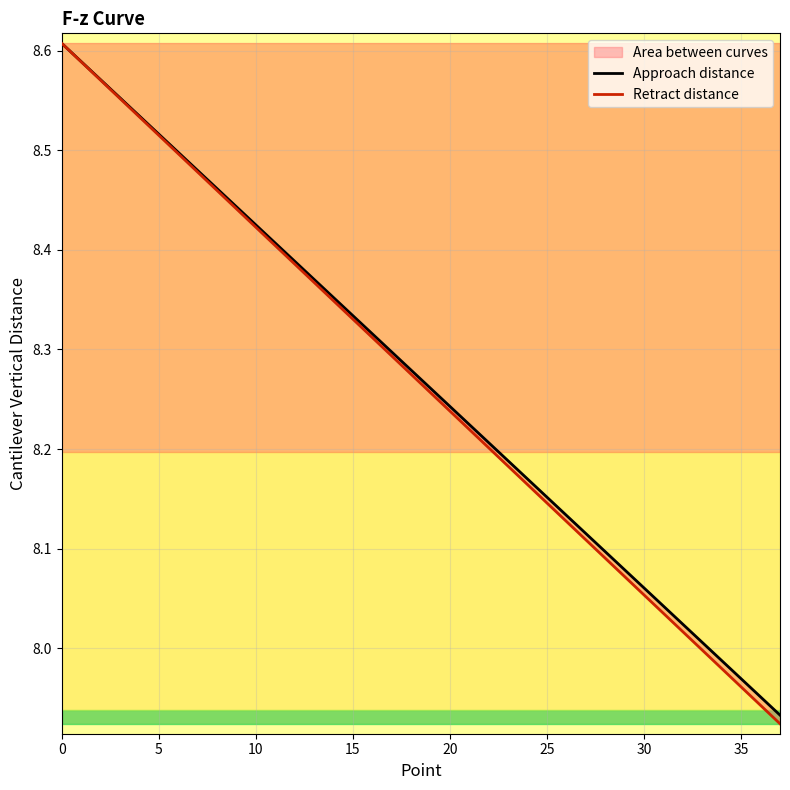

Is this an area chart (filled region under the line)?

No